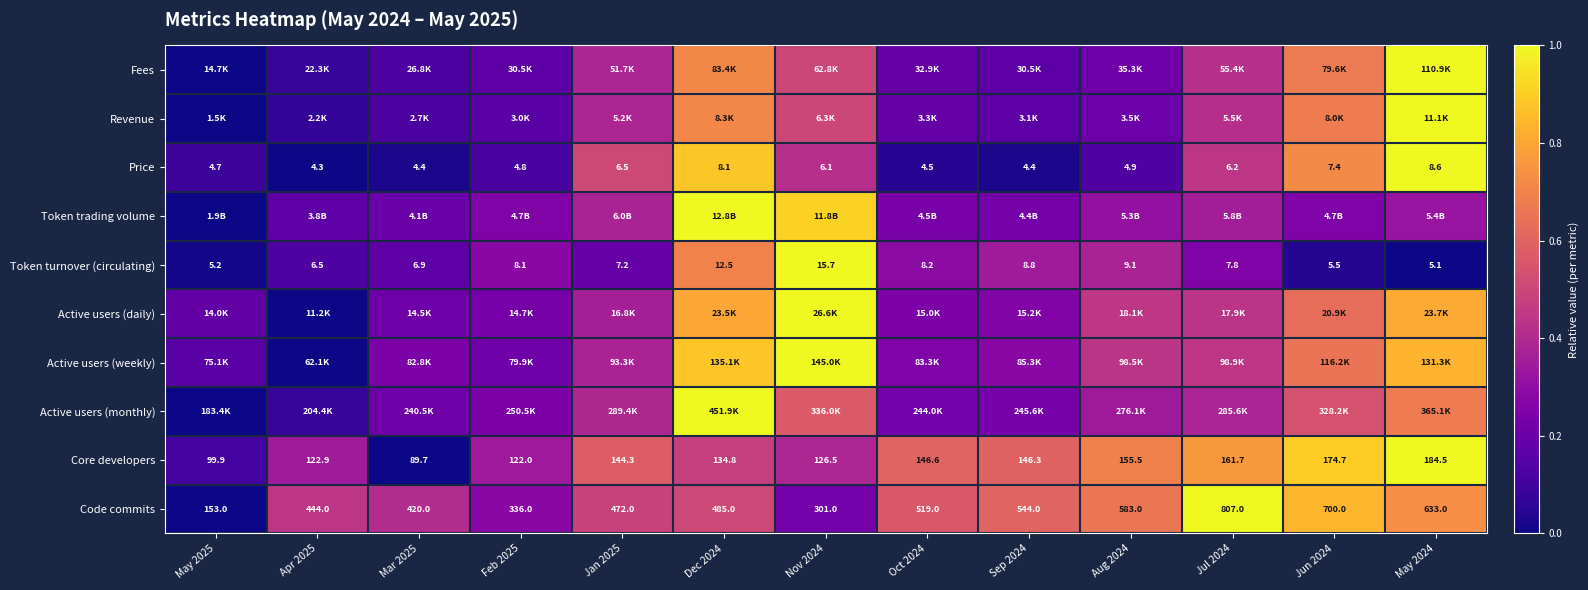

What is the difference between the second highest and minimum values in the Active users (daily) series?

0.8